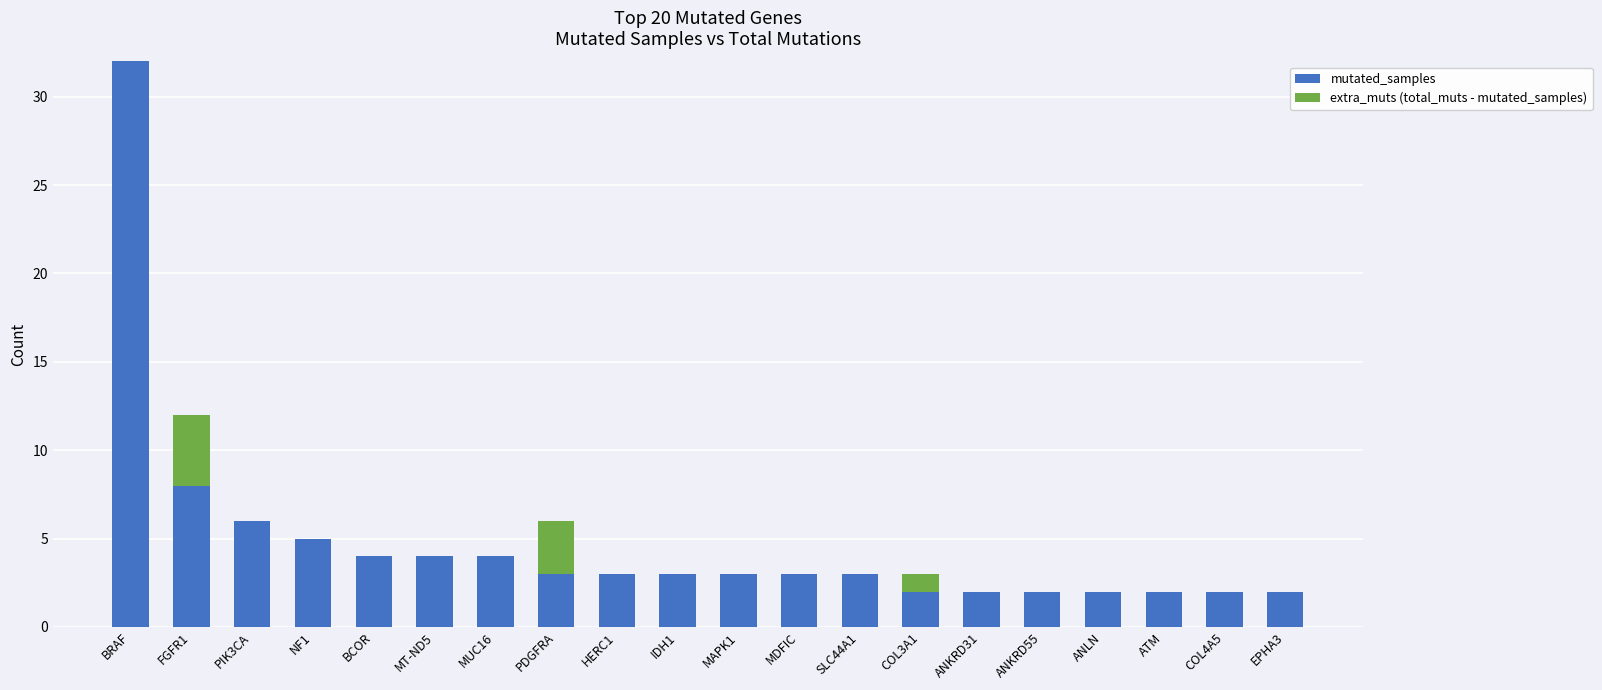

How many series are shown in this chart?

2